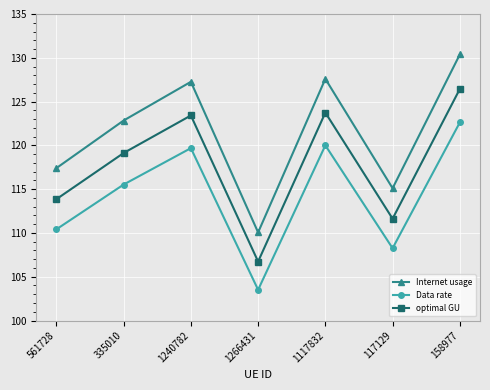

True or false: Internet usage and Data rate cross at least once.

False